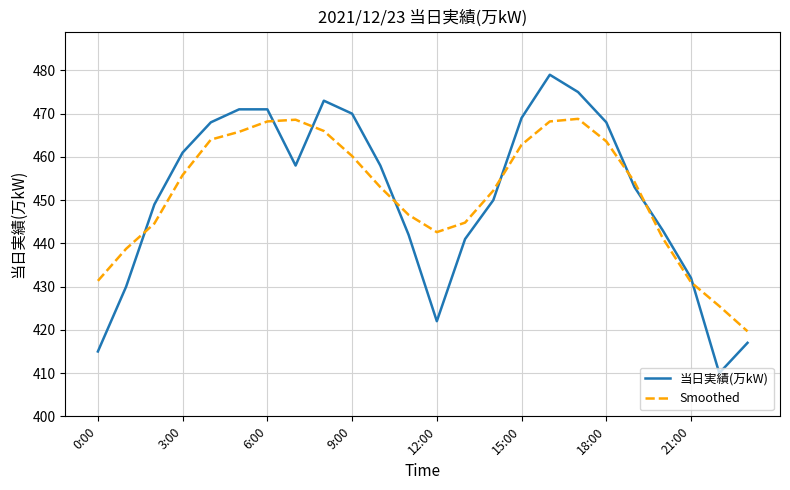

How many categories are shown in the chart?

24